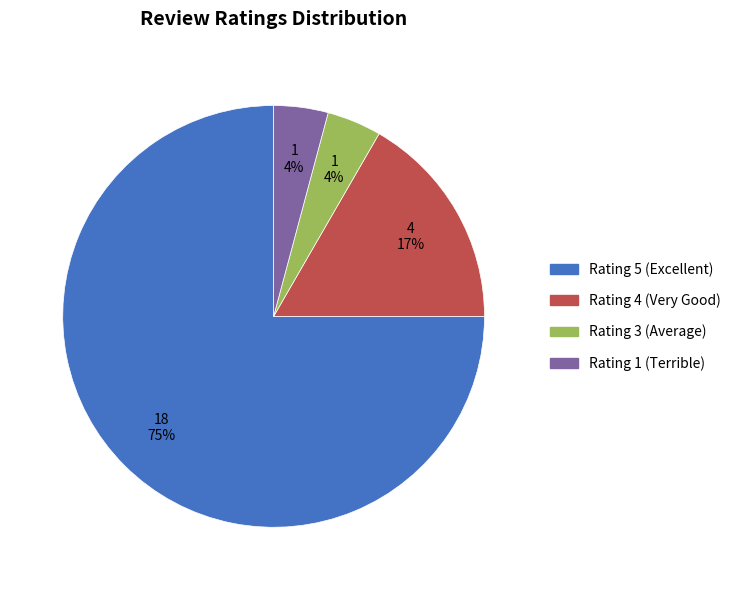

To the nearest percent, what is the average slice percentage?

25%